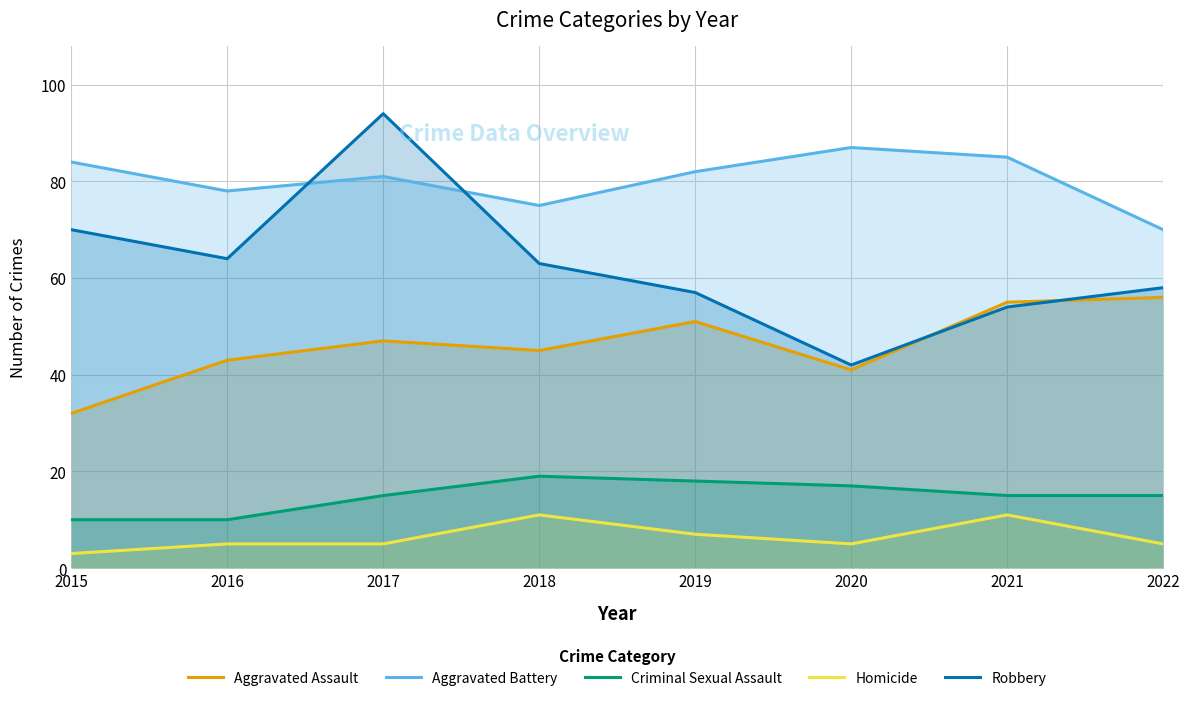

List the labels in order of Aggravated Battery value, smallest first.

2022, 2018, 2016, 2017, 2019, 2015, 2021, 2020